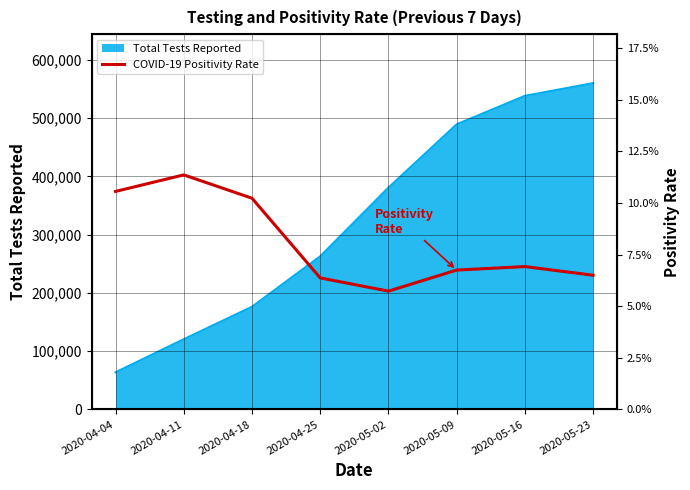

At which label is Total Tests Reported closest to 311875?

2020-04-25